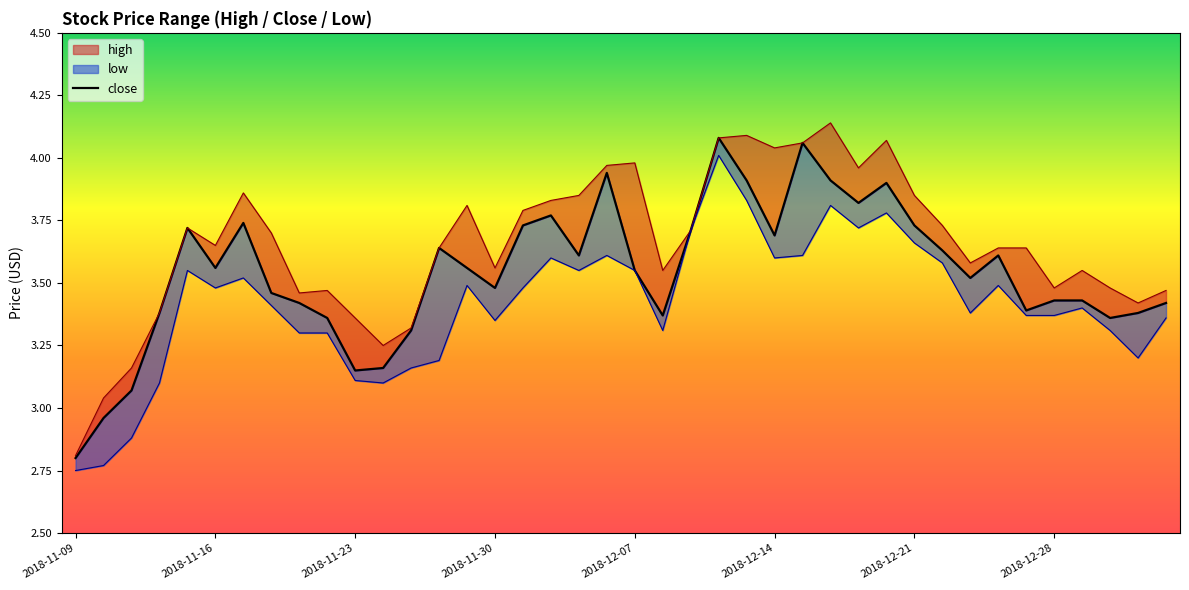

Reading right to left, list all the values displayed in this chart.

high: 2019-01-07=3.5	2019-01-04=3.4	2019-01-03=3.5	2019-01-02=3.5	2018-12-28=3.5	2018-12-27=3.6	2018-12-26=3.6	2018-12-25=3.6	2018-12-24=3.7	2018-12-21=3.9	2018-12-20=4.1	2018-12-19=4.0	2018-12-18=4.1	2018-12-17=4.1	2018-12-14=4.0	2018-12-13=4.1	2018-12-12=4.1	2018-12-11=3.7	2018-12-10=3.5	2018-12-07=4.0	2018-12-06=4.0	2018-12-05=3.9	2018-12-04=3.8	2018-12-03=3.8	2018-11-30=3.6	2018-11-29=3.8	2018-11-28=3.6	2018-11-27=3.3	2018-11-26=3.2	2018-11-23=3.4	2018-11-22=3.5	2018-11-21=3.5	2018-11-20=3.7	2018-11-19=3.9	2018-11-16=3.6	2018-11-15=3.7	2018-11-14=3.4	2018-11-13=3.2	2018-11-12=3.0	2018-11-09=2.8
close: 2019-01-07=3.4	2019-01-04=3.4	2019-01-03=3.4	2019-01-02=3.4	2018-12-28=3.4	2018-12-27=3.4	2018-12-26=3.6	2018-12-25=3.5	2018-12-24=3.6	2018-12-21=3.7	2018-12-20=3.9	2018-12-19=3.8	2018-12-18=3.9	2018-12-17=4.1	2018-12-14=3.7	2018-12-13=3.9	2018-12-12=4.1	2018-12-11=3.7	2018-12-10=3.4	2018-12-07=3.5	2018-12-06=3.9	2018-12-05=3.6	2018-12-04=3.8	2018-12-03=3.7	2018-11-30=3.5	2018-11-29=3.6	2018-11-28=3.6	2018-11-27=3.3	2018-11-26=3.2	2018-11-23=3.1	2018-11-22=3.4	2018-11-21=3.4	2018-11-20=3.5	2018-11-19=3.7	2018-11-16=3.6	2018-11-15=3.7	2018-11-14=3.4	2018-11-13=3.1	2018-11-12=3.0	2018-11-09=2.8
low: 2019-01-07=3.4	2019-01-04=3.2	2019-01-03=3.3	2019-01-02=3.4	2018-12-28=3.4	2018-12-27=3.4	2018-12-26=3.5	2018-12-25=3.4	2018-12-24=3.6	2018-12-21=3.7	2018-12-20=3.8	2018-12-19=3.7	2018-12-18=3.8	2018-12-17=3.6	2018-12-14=3.6	2018-12-13=3.8	2018-12-12=4.0	2018-12-11=3.7	2018-12-10=3.3	2018-12-07=3.5	2018-12-06=3.6	2018-12-05=3.5	2018-12-04=3.6	2018-12-03=3.5	2018-11-30=3.4	2018-11-29=3.5	2018-11-28=3.2	2018-11-27=3.2	2018-11-26=3.1	2018-11-23=3.1	2018-11-22=3.3	2018-11-21=3.3	2018-11-20=3.4	2018-11-19=3.5	2018-11-16=3.5	2018-11-15=3.5	2018-11-14=3.1	2018-11-13=2.9	2018-11-12=2.8	2018-11-09=2.8